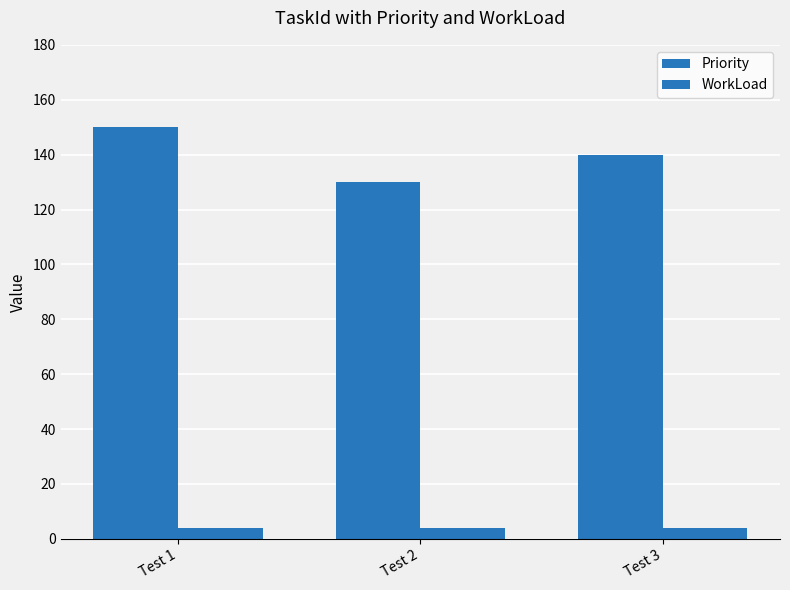

Which category has the highest value in the Priority series?

Test 1